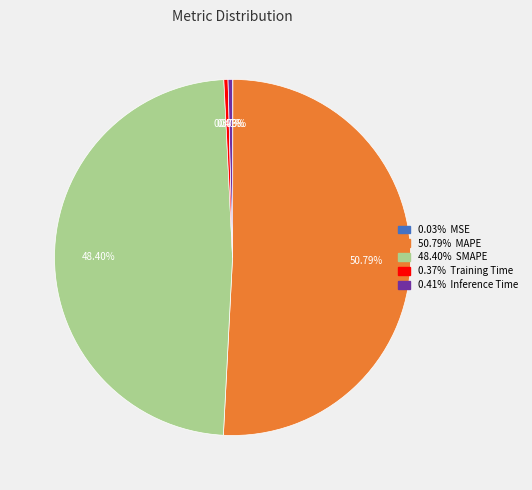

Does any single category account for the majority?

Yes